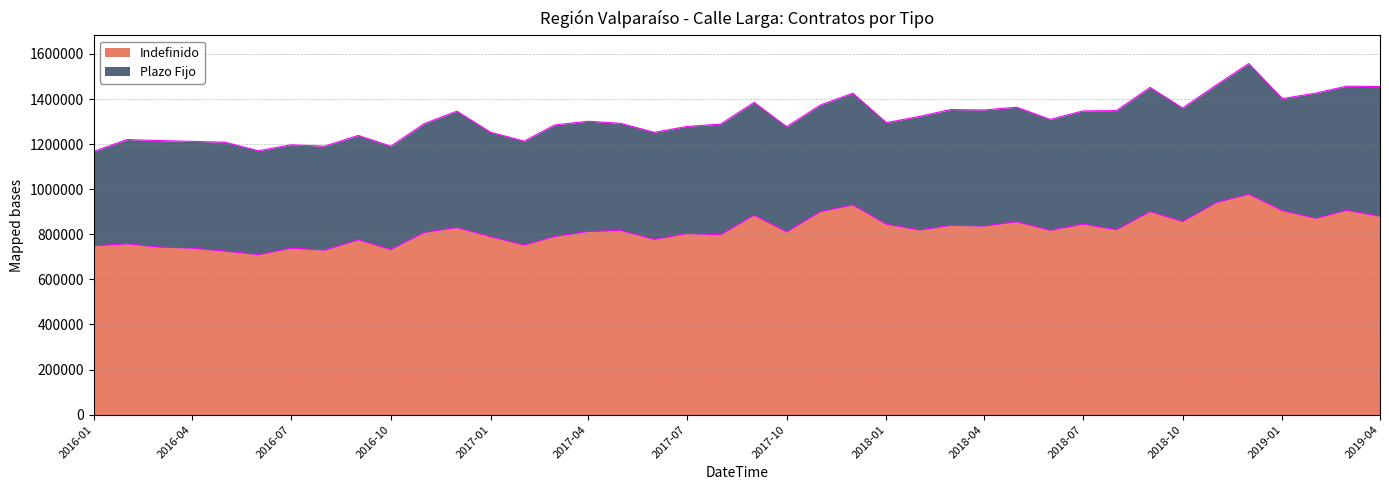

How many categories are shown in the chart?

40